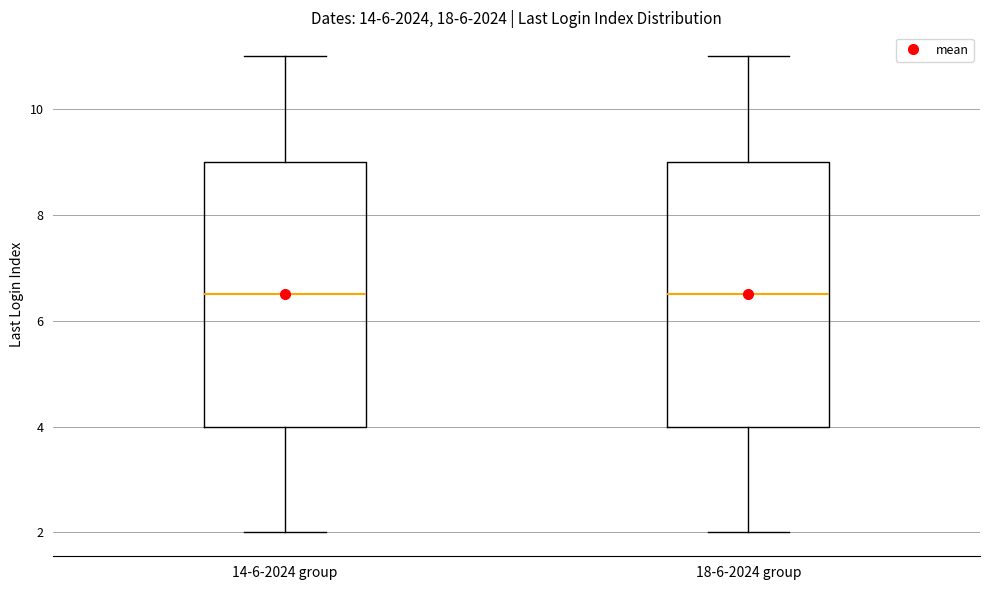

Reading left to right, read every box against the y-axis: the position of its median line, the range the box covers, and the ends of its whiskers. The values are not printed on the chart, so give them approximately, as read against the axis.

14-6-2024 group: median 6.6, box 4.0 to 9.0, whiskers 2.0 to 11.0
18-6-2024 group: median 6.6, box 4.0 to 9.0, whiskers 2.0 to 11.0